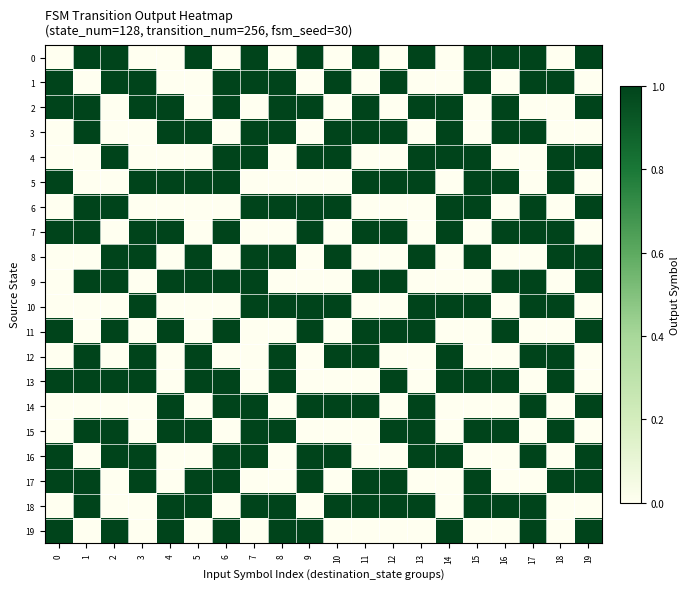

At how many categories does at least one series exceed 0?

20